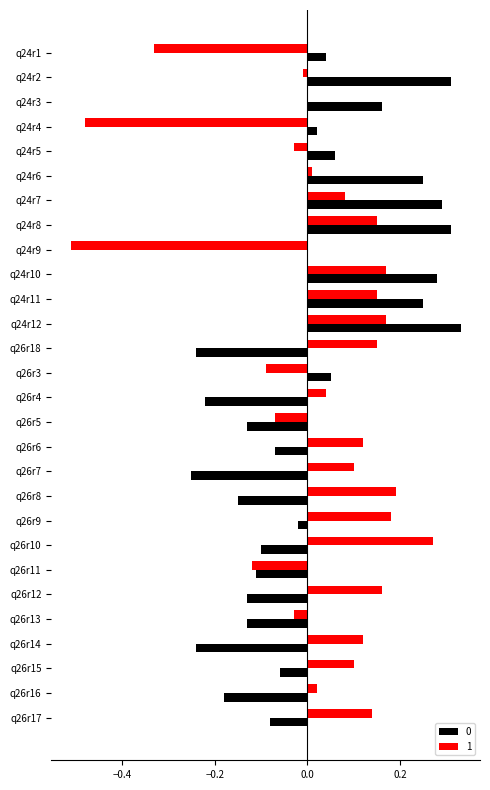

Is it true that 1 equals 0.2 at q26r15?

False